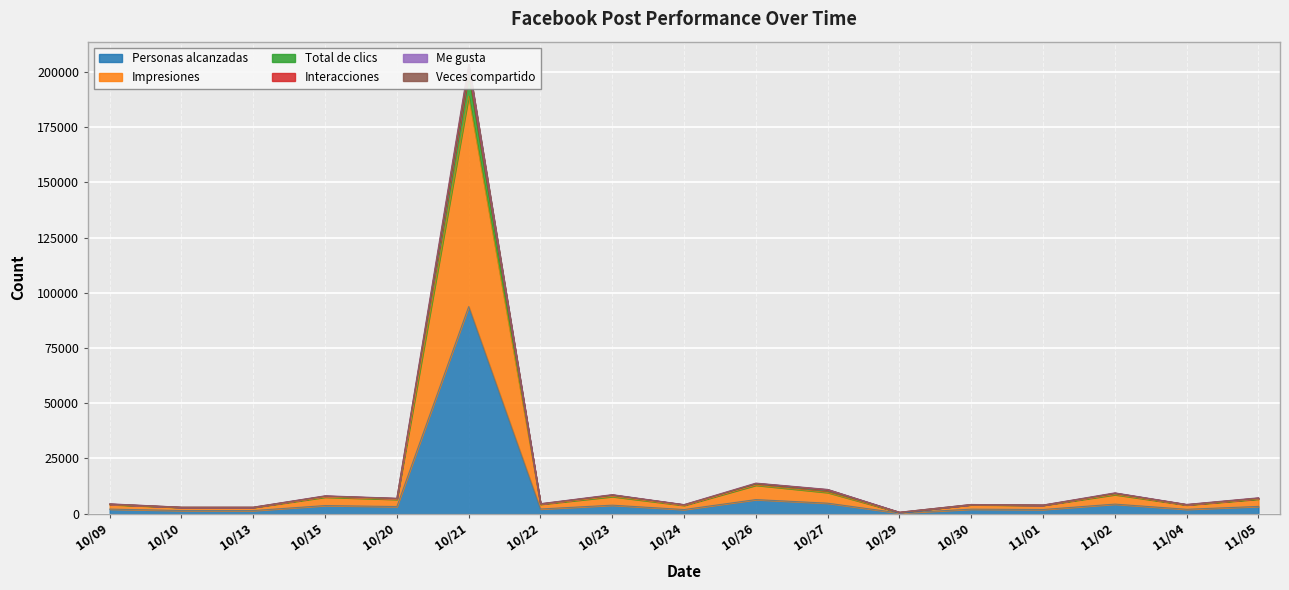

Read the Me gusta value at 10/15.

7931